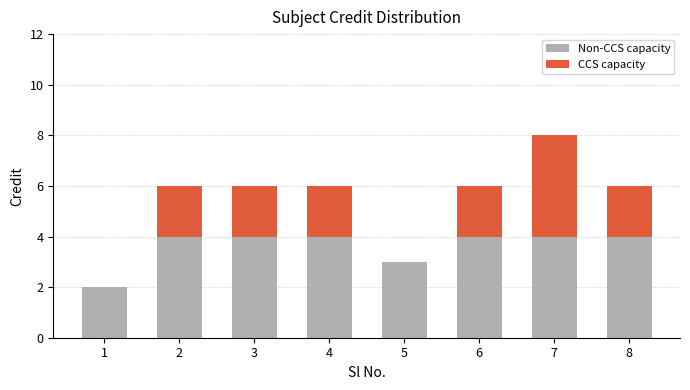

What is the total value across all series at 6?

6